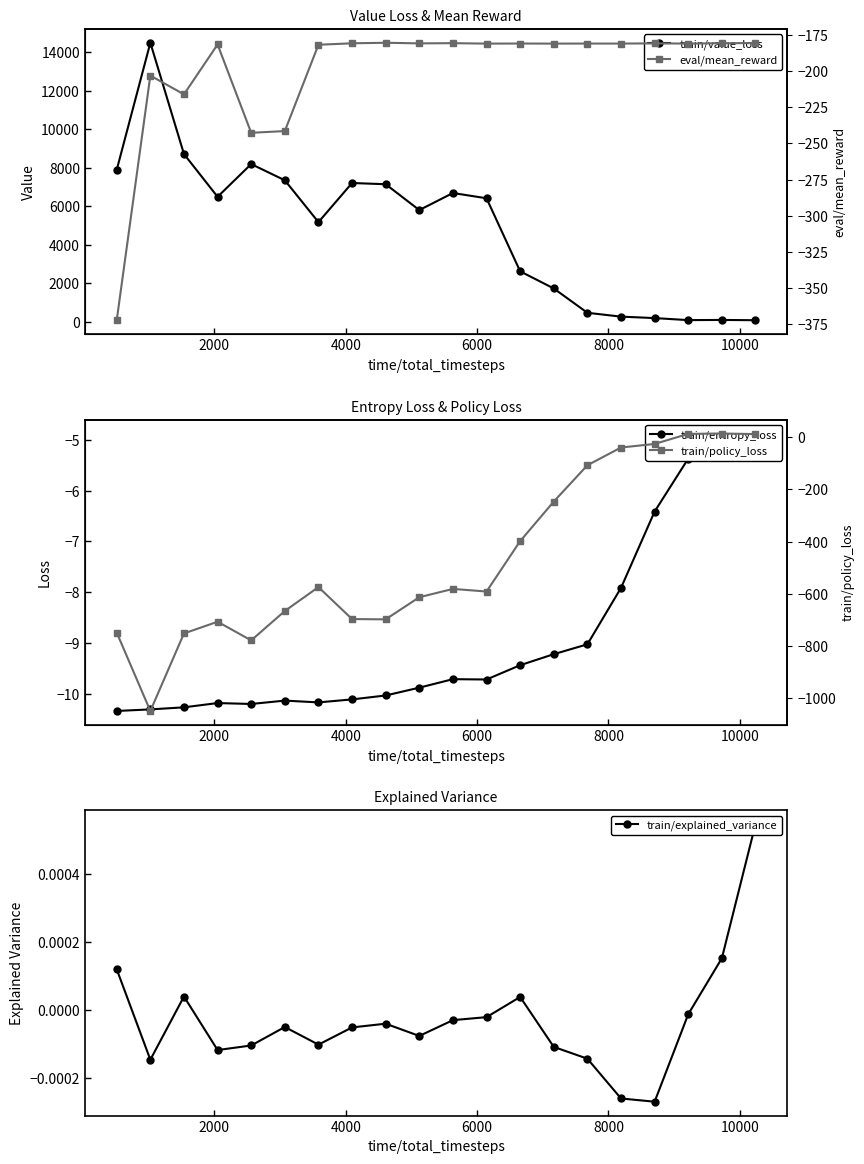

What is the maximum value for train/value_loss?

14502.1